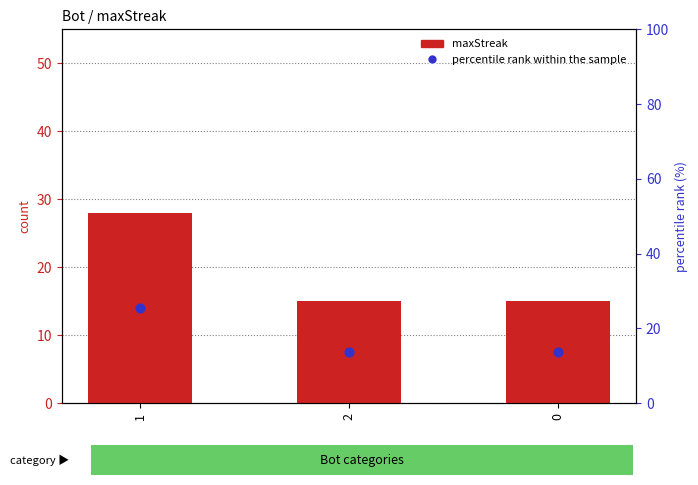

What is the total value across all series at 1?

42.0